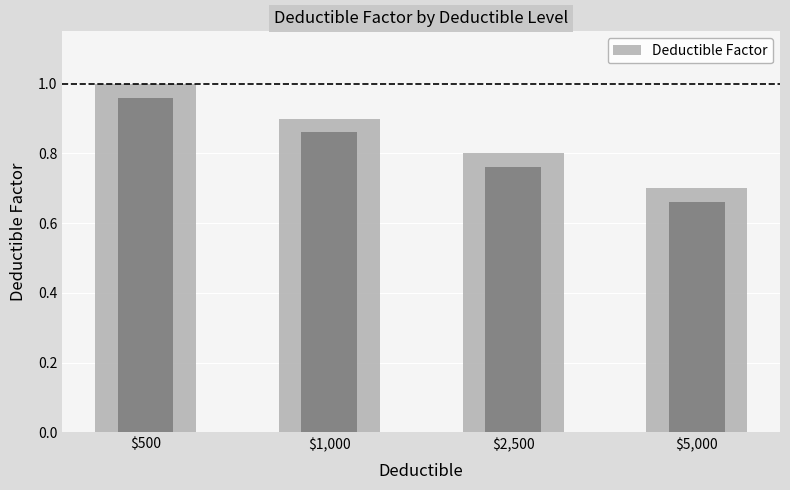

List the labels in order of value, largest first.

$500, $1,000, $2,500, $5,000